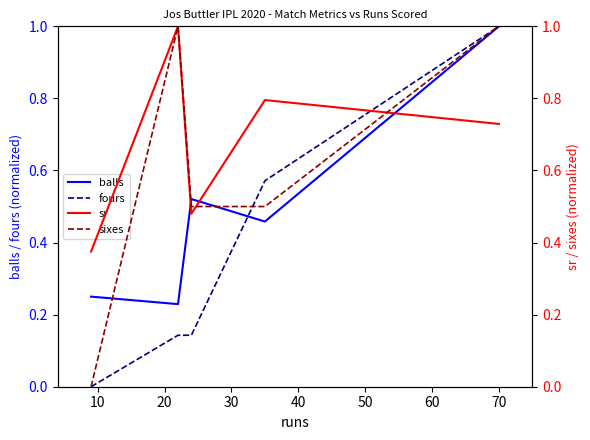

Reading right to left, extract all data points from this chart.

balls: 1.0	0.5	0.5	0.2	0.2
fours: 1.0	0.6	0.1	0.1	0.0
sr: 0.7	0.8	0.5	1.0	0.4
sixes: 1.0	0.5	0.5	1.0	0.0